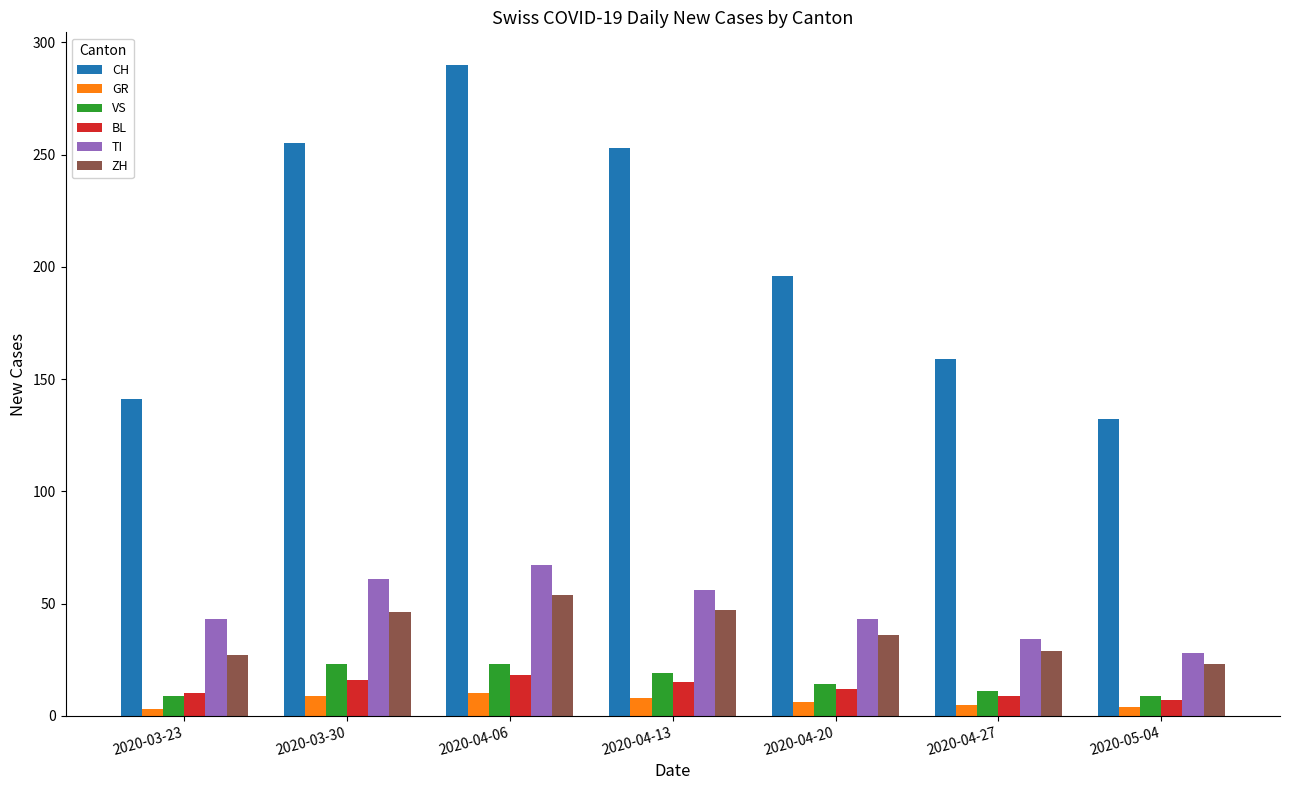

What position from the right is 2020-03-30?

6